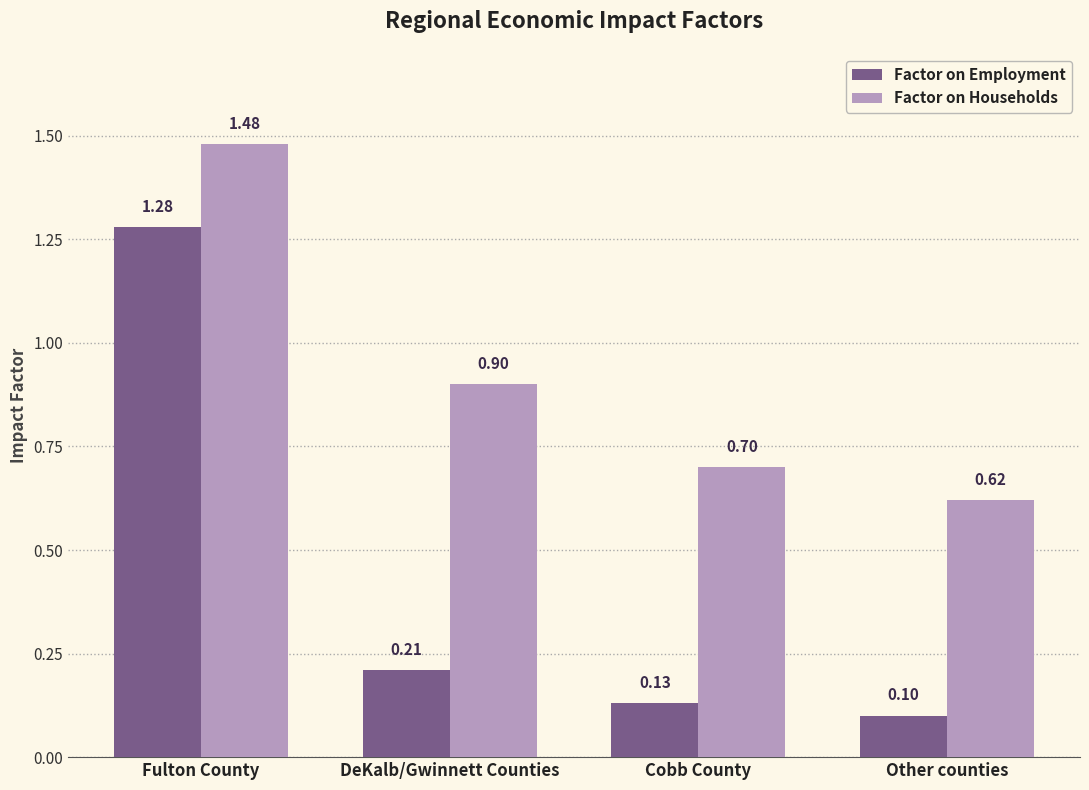

At which category is the sum across all series the highest?

Fulton County